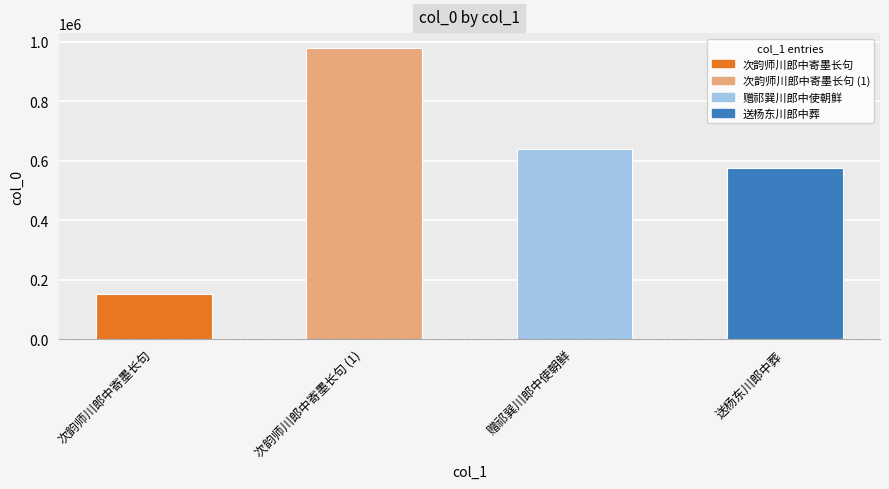

What is the sum of all values?

2343160